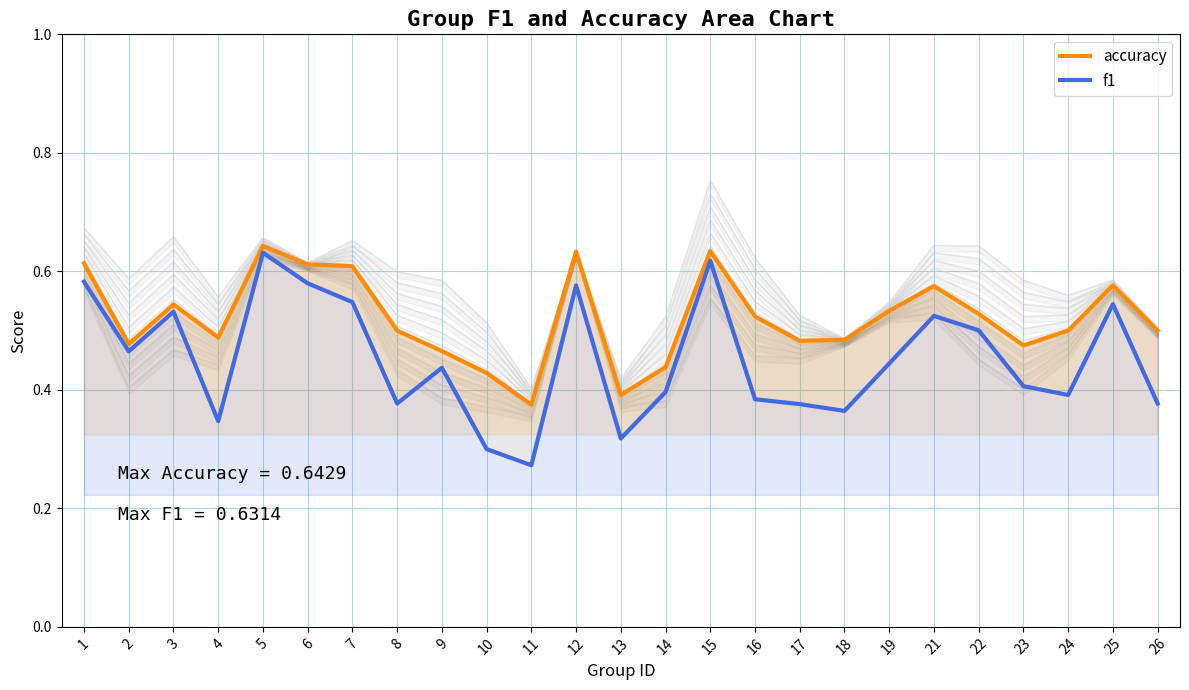

The value of accuracy at 9 is 0.5. True or false?

True